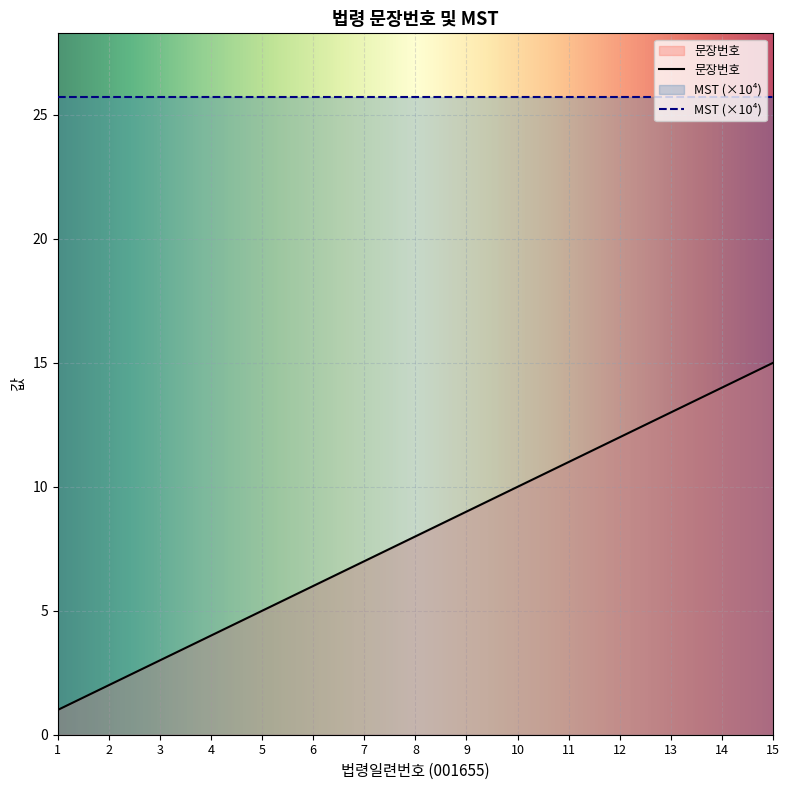

At which label does the data first exceed 8?

9